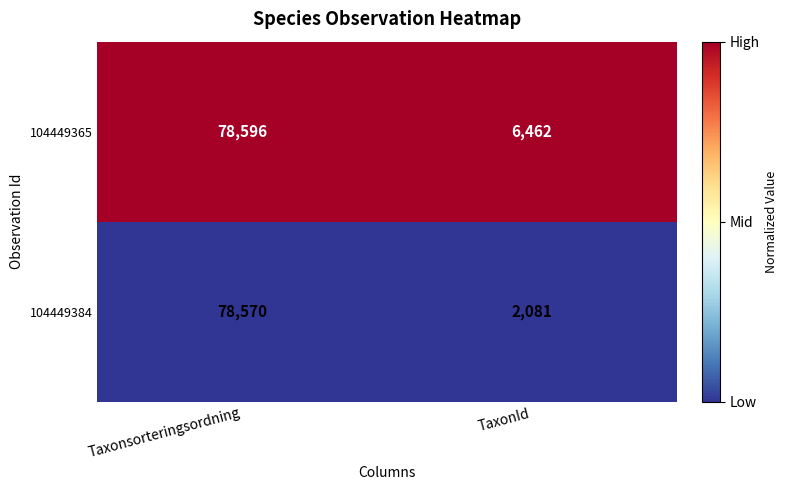

What is the greatest value displayed?

78596